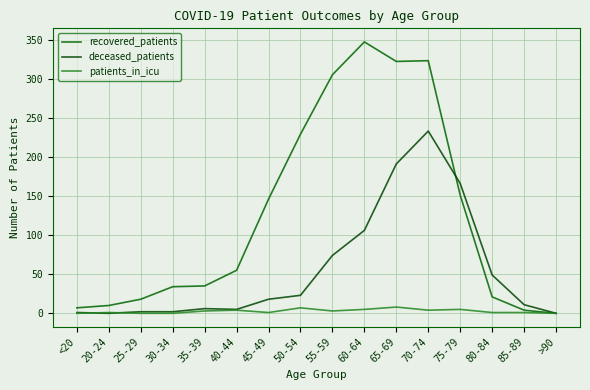

Reading right to left, list all the values displayed in this chart.

recovered_patients: >90=0	85-89=4	80-84=21	75-79=151	70-74=323	65-69=322	60-64=347	55-59=305	50-54=229	45-49=146	40-44=55	35-39=35	30-34=34	25-29=18	20-24=10	<20=7
deceased_patients: >90=0	85-89=11	80-84=49	75-79=166	70-74=233	65-69=191	60-64=106	55-59=74	50-54=23	45-49=18	40-44=5	35-39=6	30-34=2	25-29=2	20-24=0	<20=1
patients_in_icu: >90=0	85-89=1	80-84=1	75-79=5	70-74=4	65-69=8	60-64=5	55-59=3	50-54=7	45-49=1	40-44=4	35-39=3	30-34=0	25-29=0	20-24=1	<20=0